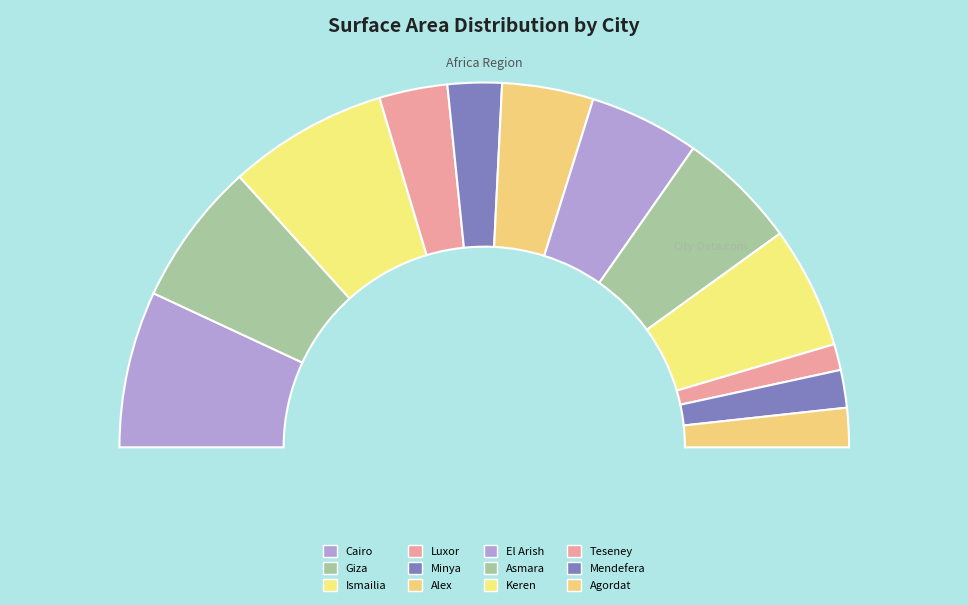

Is it true that Keren is 25% of the pie?

False